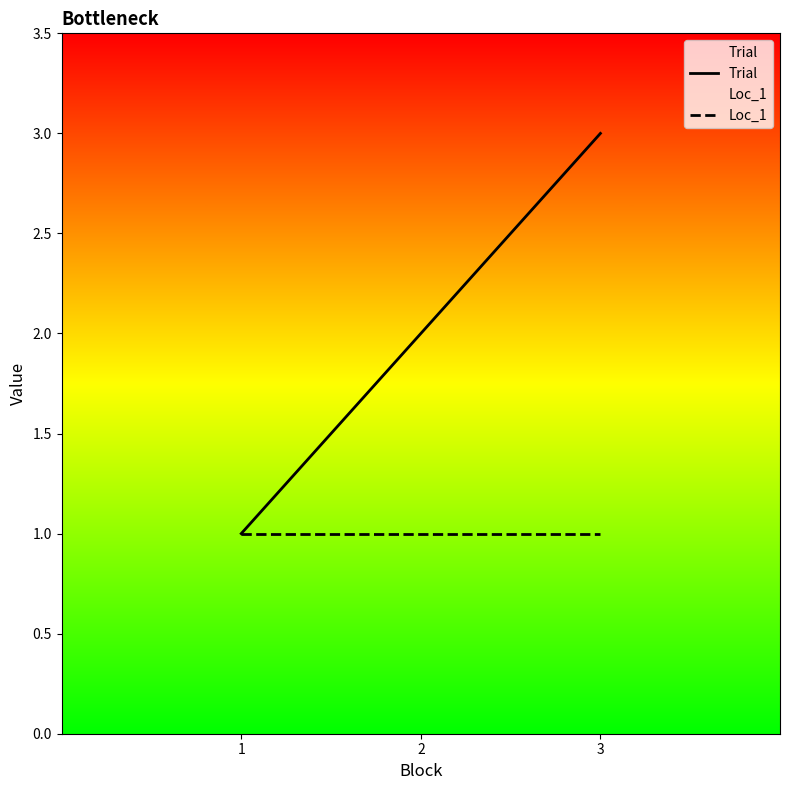

What is the average value of the Loc_1 series?

1